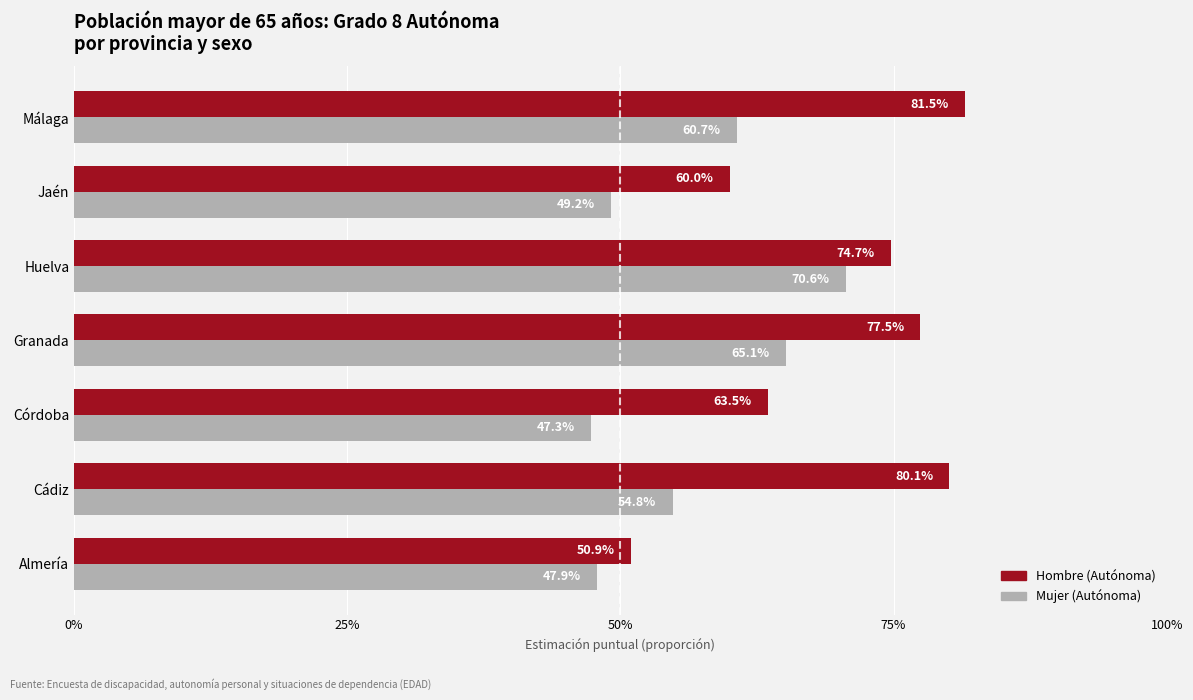

What are all the series names shown in the legend?

Hombre (Autónoma), Mujer (Autónoma)